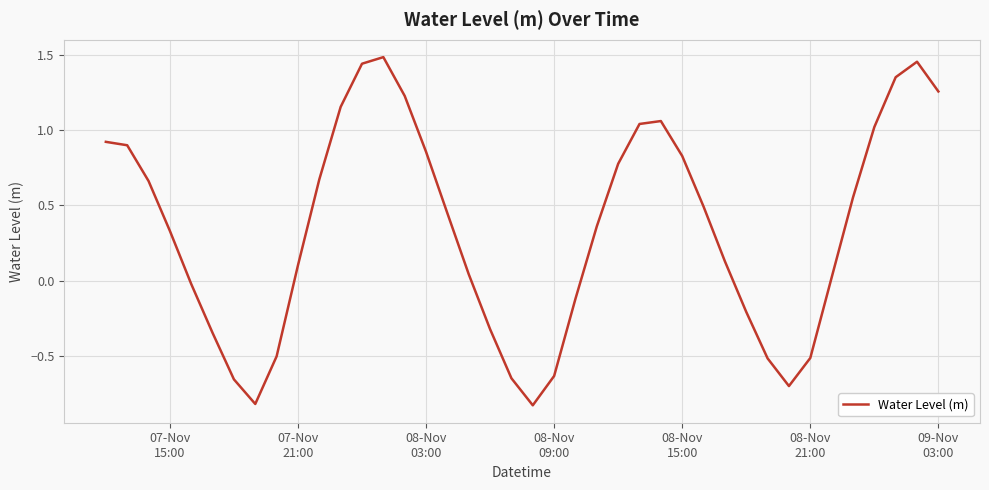

What is the difference between the maximum and minimum values?

2.3